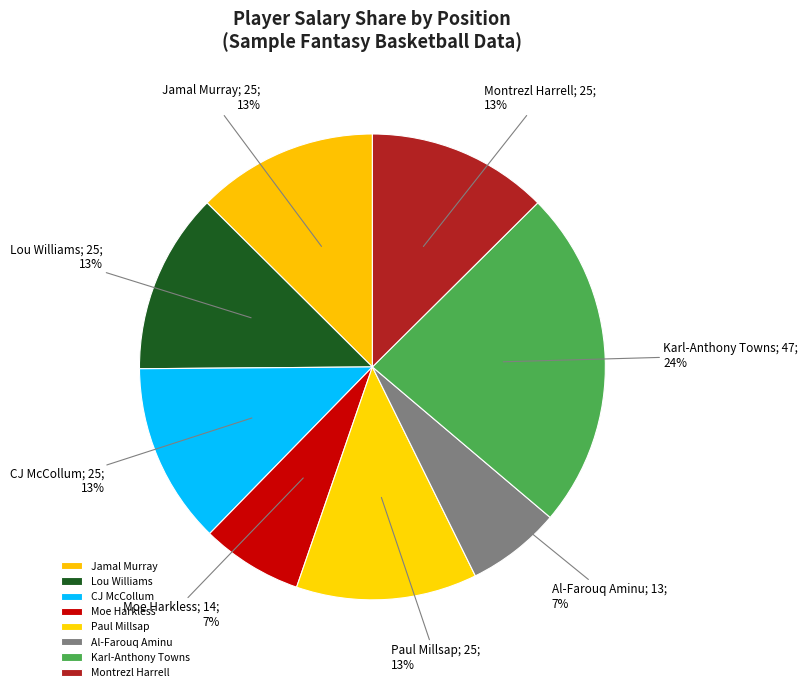

To the nearest percent, what portion does Jamal Murray represent?

13%